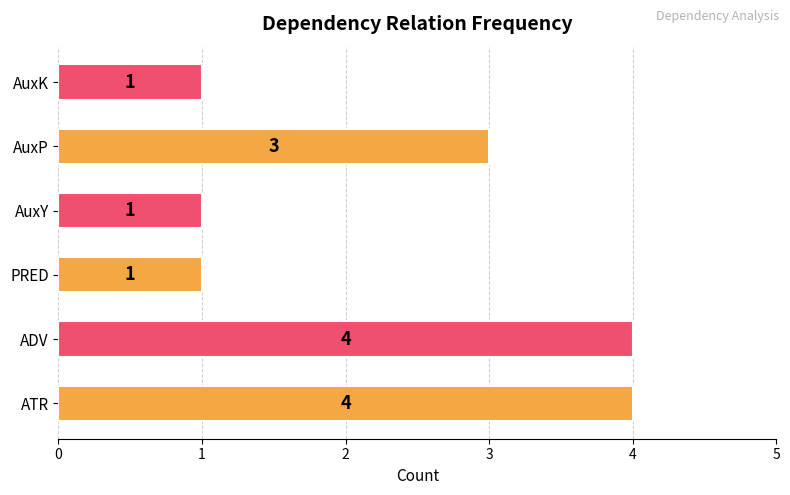

What is the maximum value shown in the chart?

4